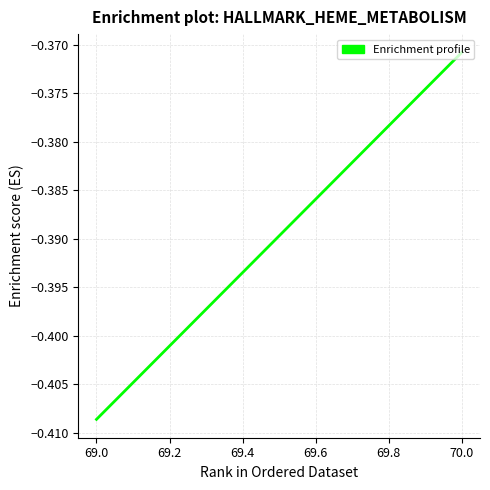

How many lines are shown in the chart?

1